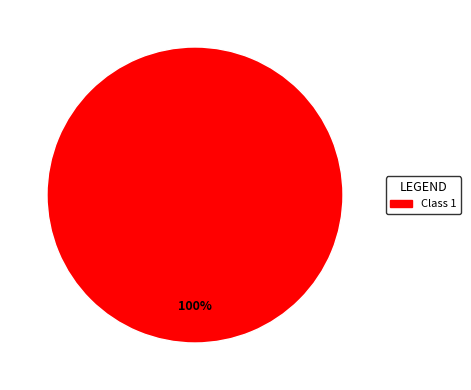

Is Class 1 the majority of the pie?

Yes